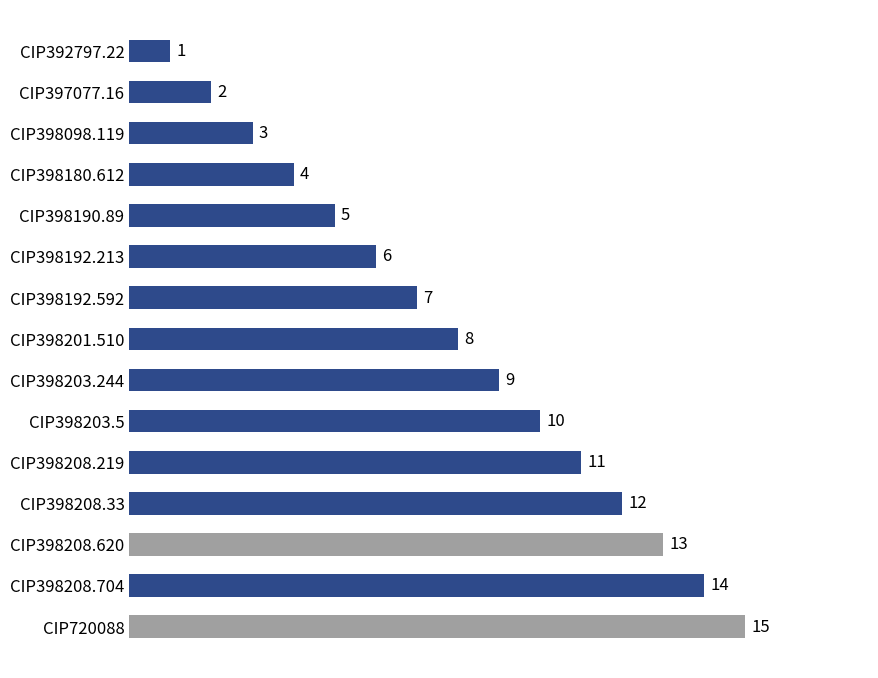

What is the sum of the values at CIP398203.5 and CIP398192.592?

17